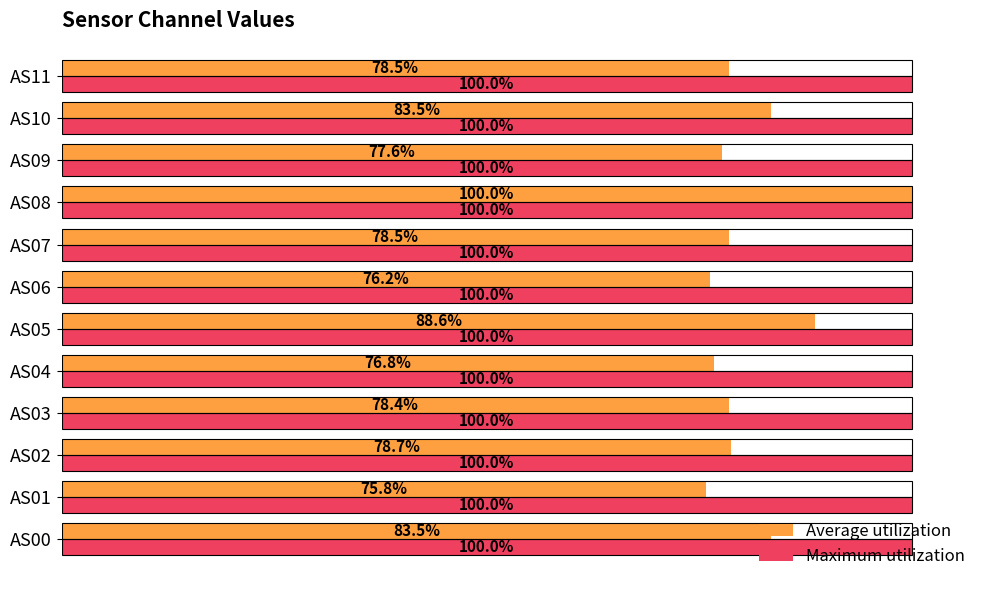

What are all the series names shown in the legend?

Average utilization, Maximum utilization